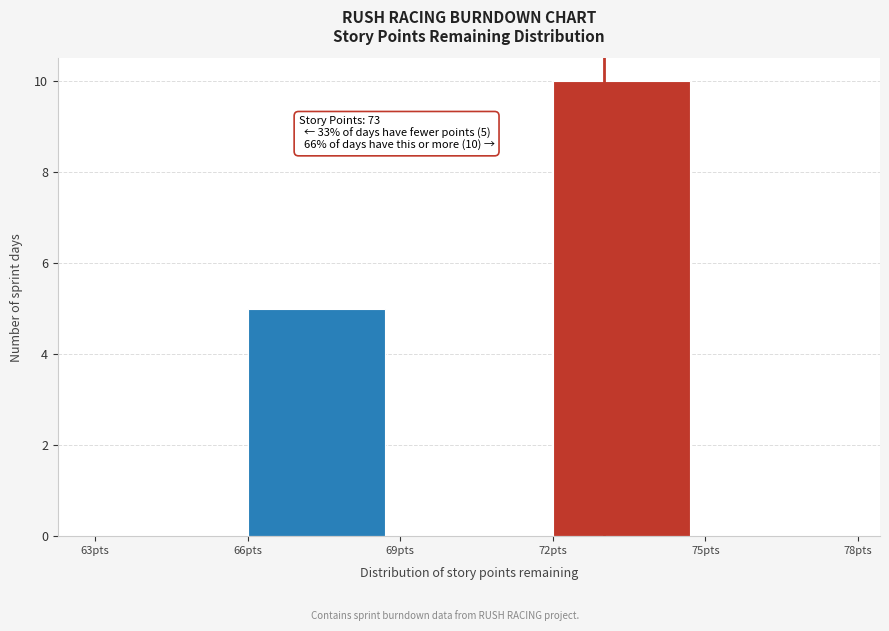

Over which range of the x-axis is the bar tallest?

72 to 75